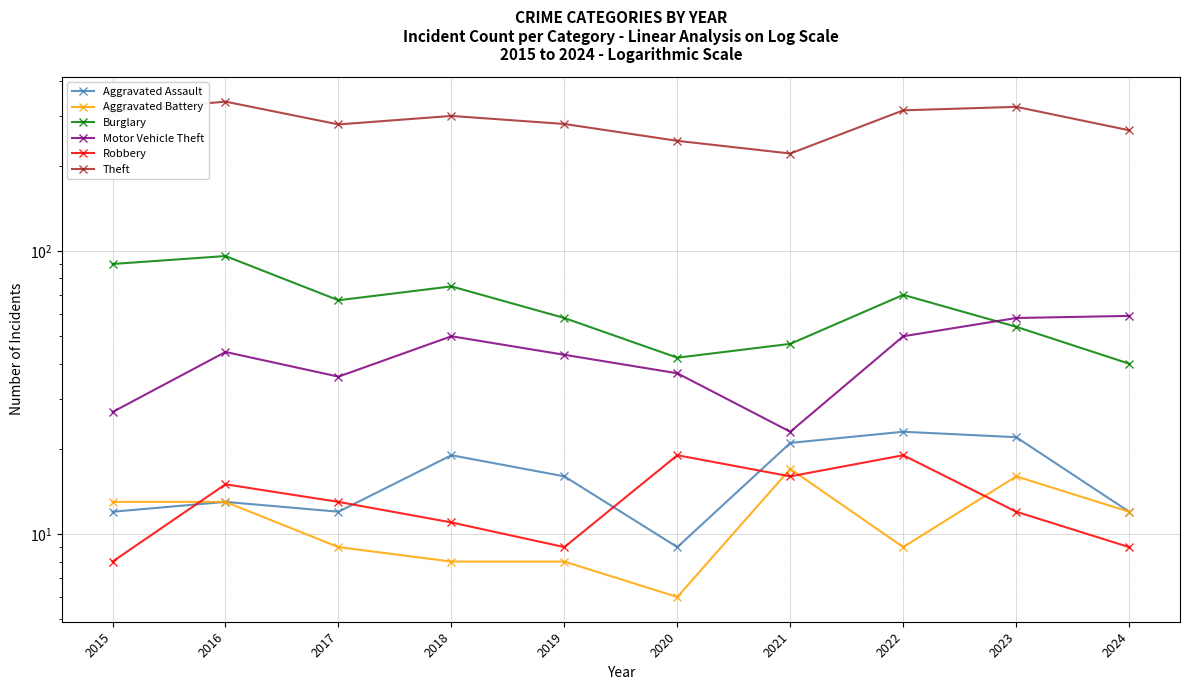

What is the value of the Aggravated Assault point at the 6th from the left?

9